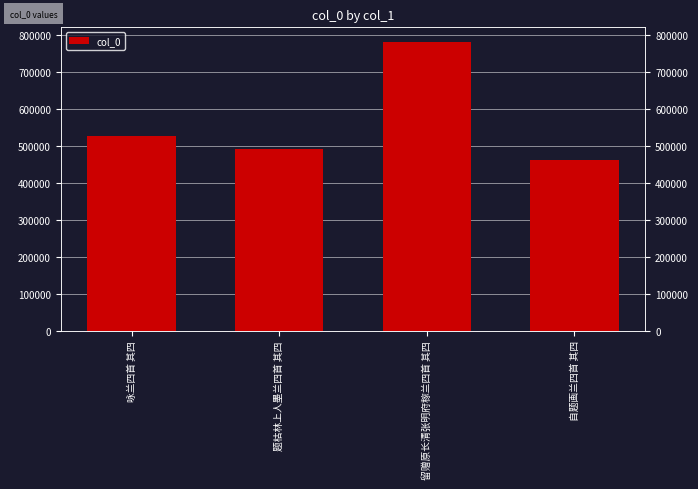

True or false: the data shows 893709 at 咏兰四首 其四.

False